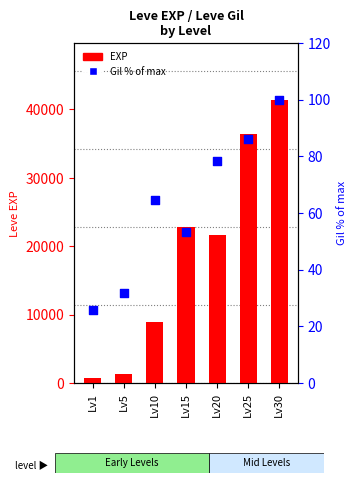

Which series reaches the maximum Y coordinate?

EXP